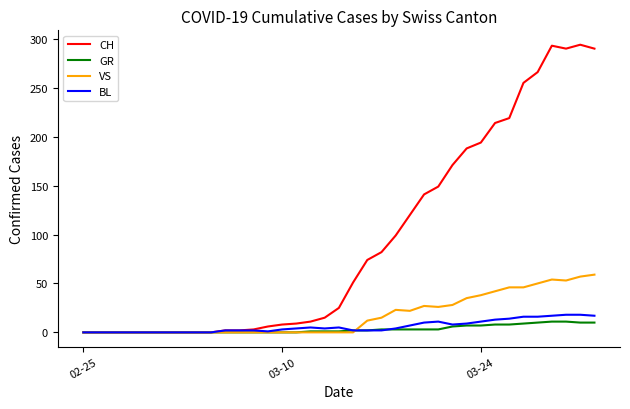

Which series has the widest spread of values?

CH